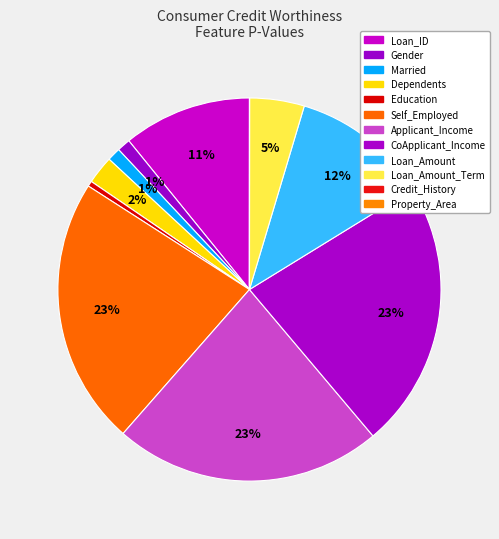

Which category has the smallest portion of the pie?

Credit_History